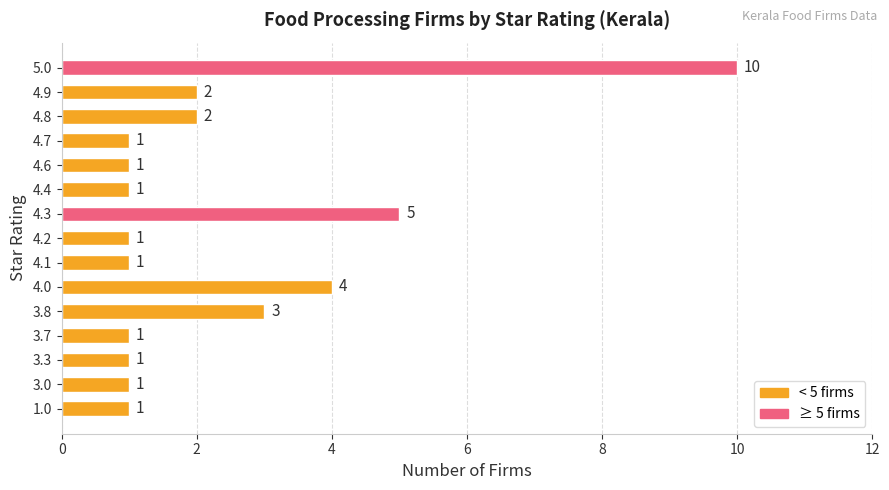

Which category has the highest value across all series?

5.0